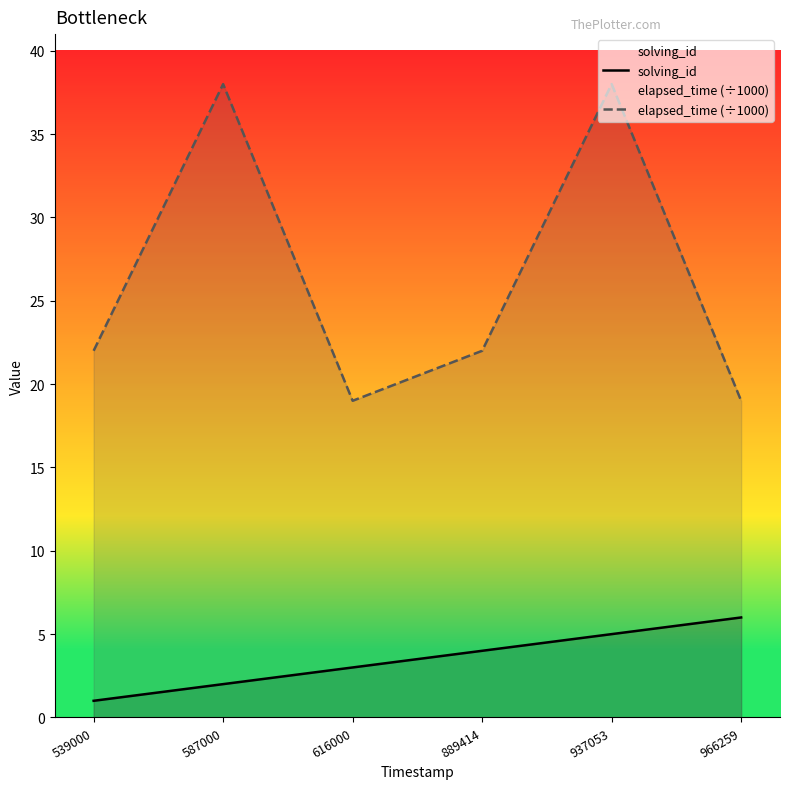

How many lines are shown in the chart?

2